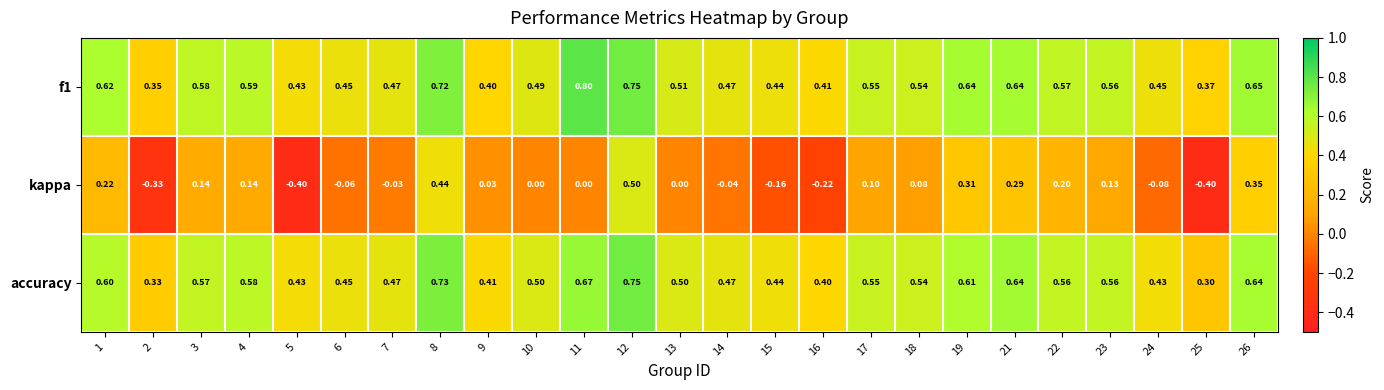

Which series has the largest range (max minus min)?

kappa